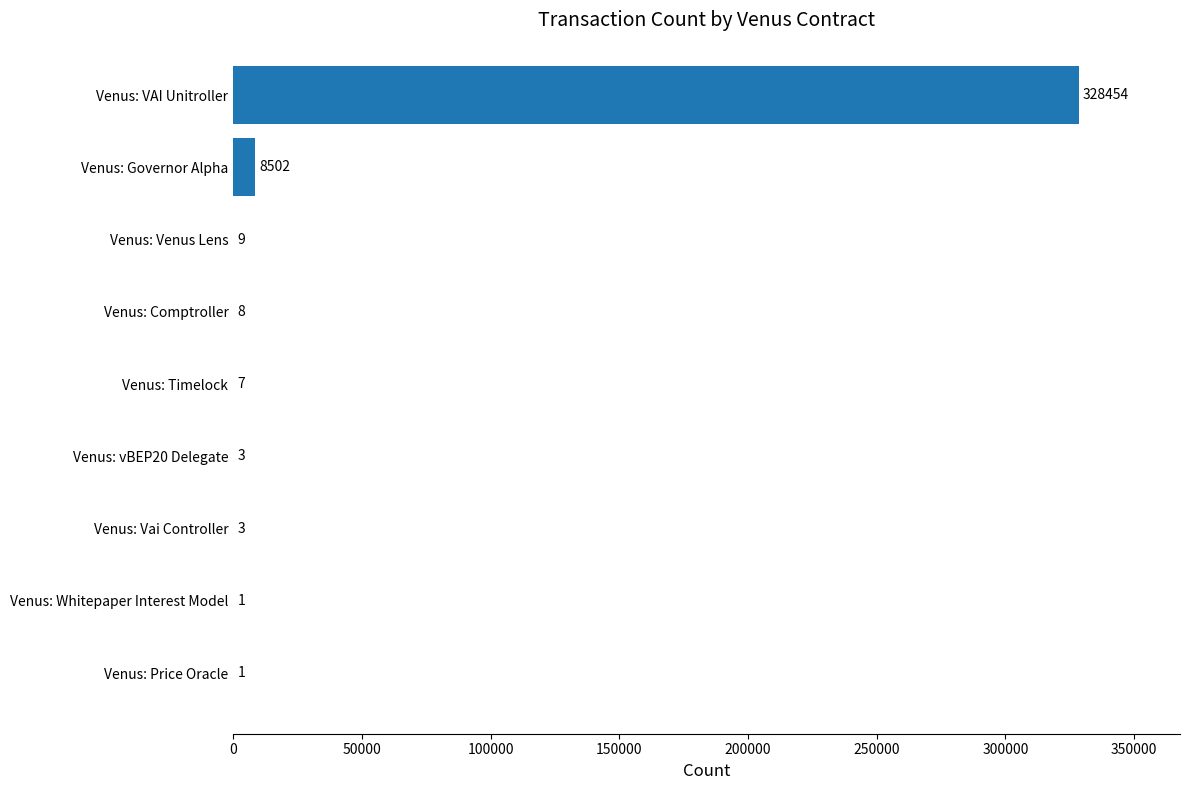

Are the bars horizontal?

Yes